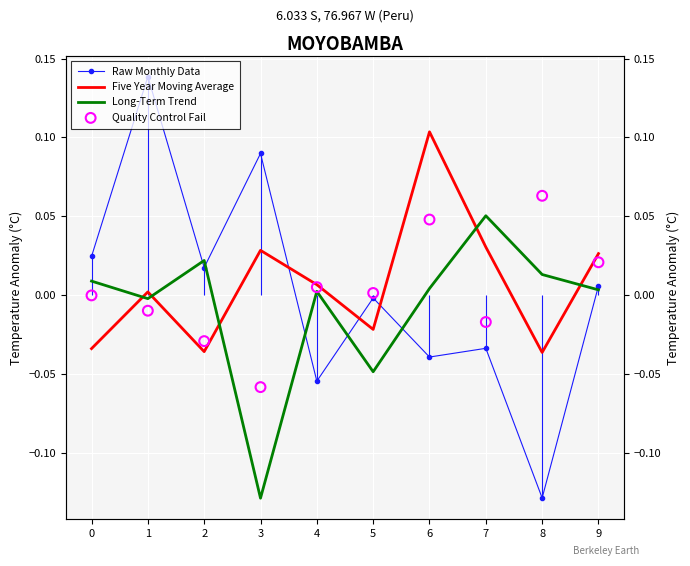

Which series has the widest spread of Y values?

Raw Monthly Data